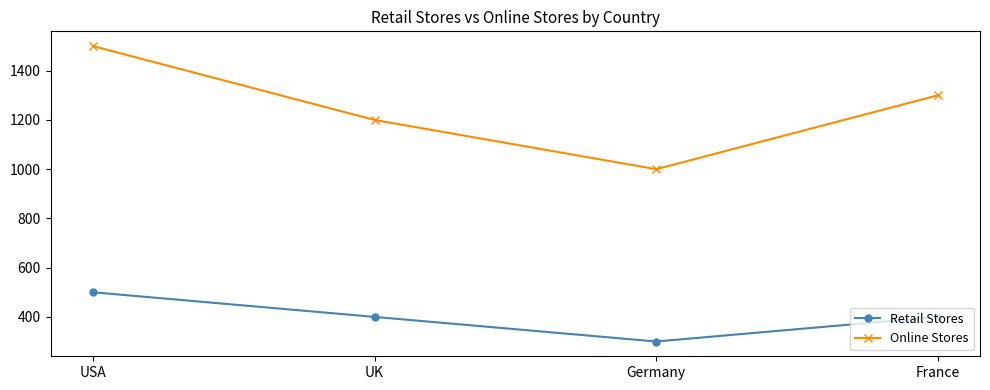

True or false: Retail Stores and Online Stores cross at least once.

False